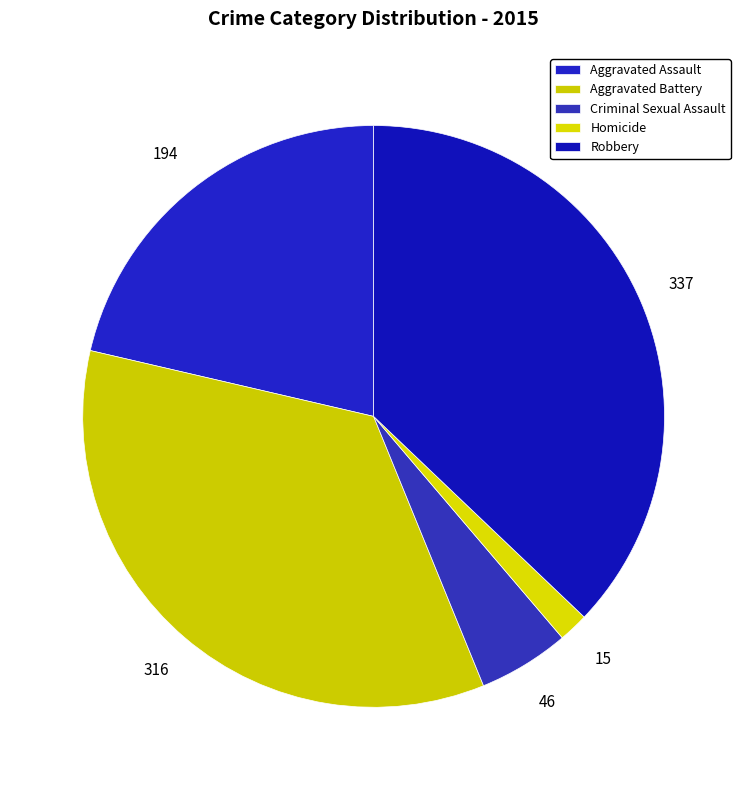

True or false: Robbery accounts for 45% of the total.

False